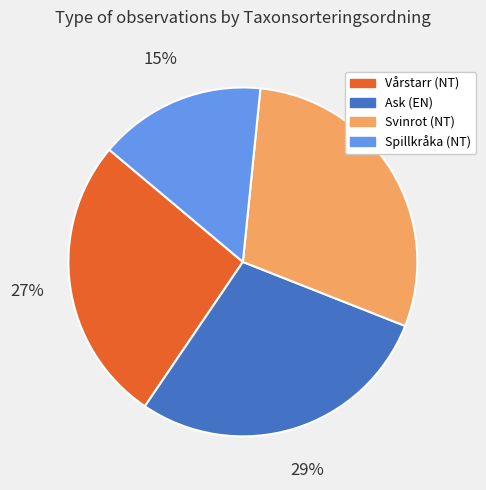

What is the smallest slice in the pie chart?

Spillkråka (NT)